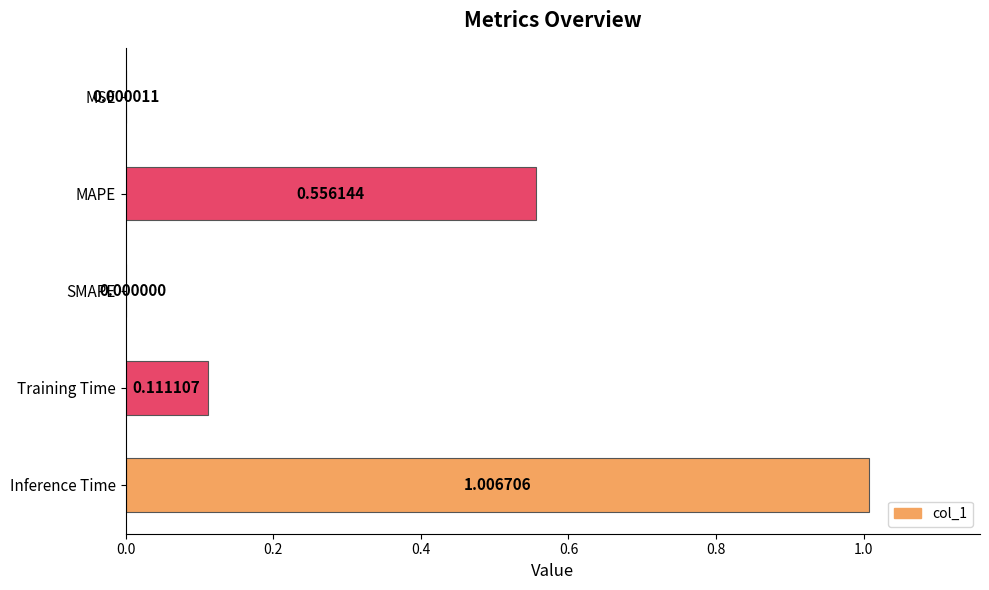

What is the sum of all values?

1.7